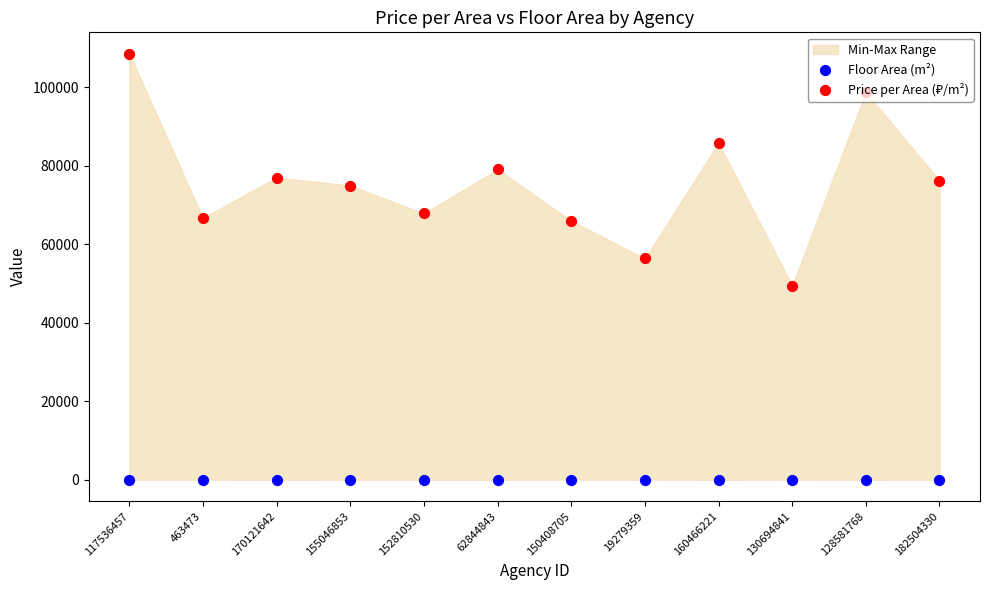

Is the value of Price per Area (₽/m²) at 128581768 greater than the value of Floor Area (m²) at 117536457?

Yes